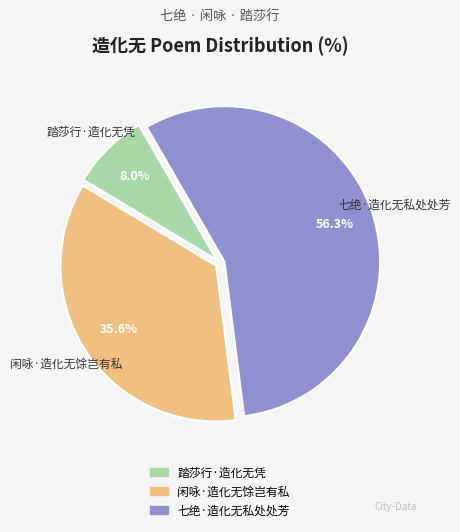

Do 七绝·造化无私处处芳 and 踏莎行·造化无凭 together represent more than half of the pie?

Yes